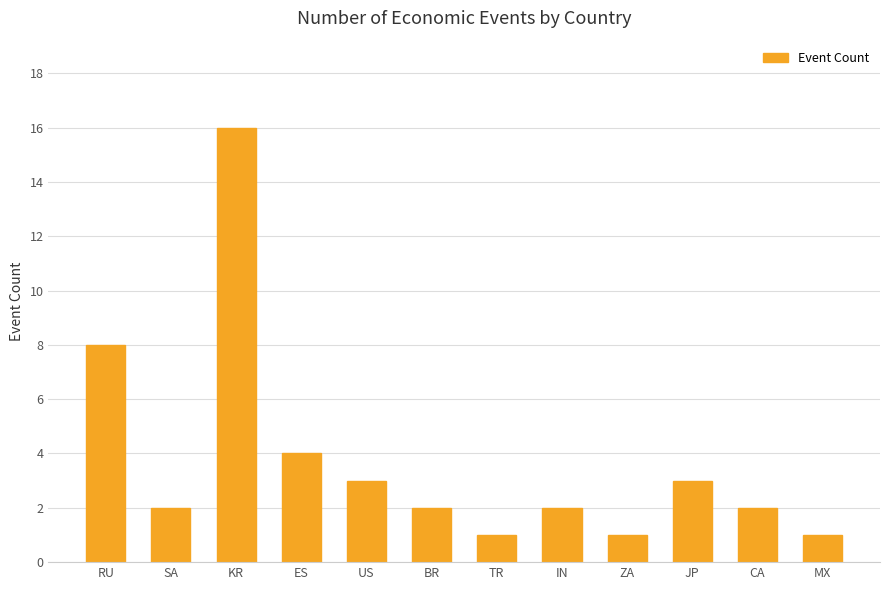

Reading right to left, extract all data points from this chart.

MX=1	CA=2	JP=3	ZA=1	IN=2	TR=1	BR=2	US=3	ES=4	KR=16	SA=2	RU=8